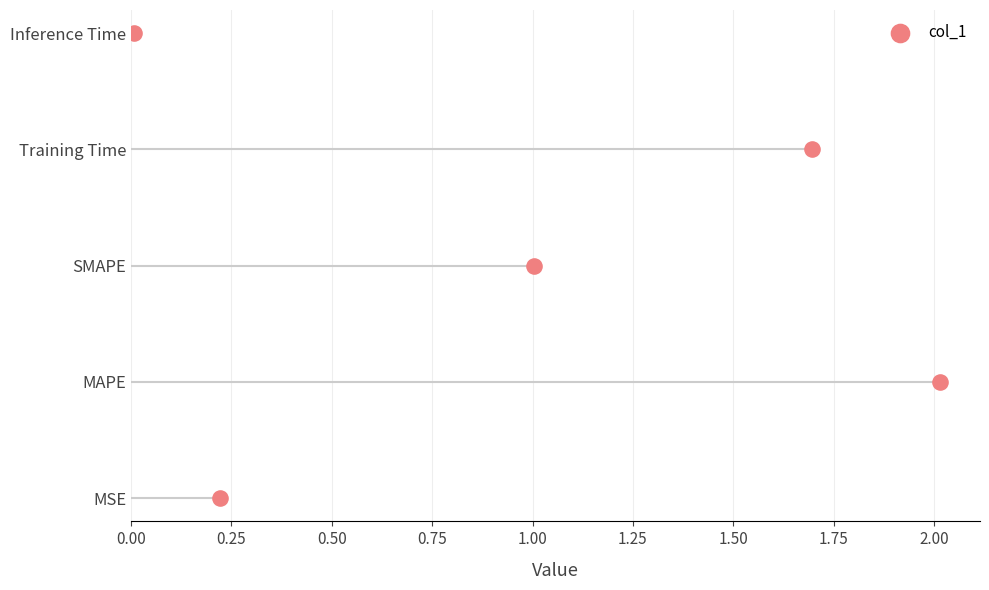

Which has a higher value, 0.50 or 0.75?

0.75